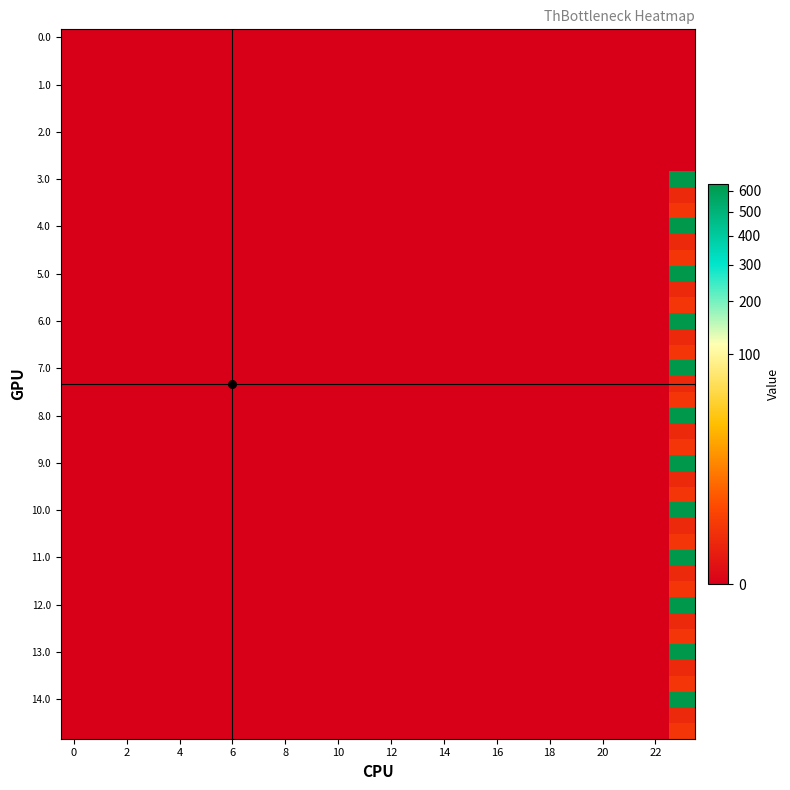

The 10.2 series shows 0.0 at 16. True or false?

True